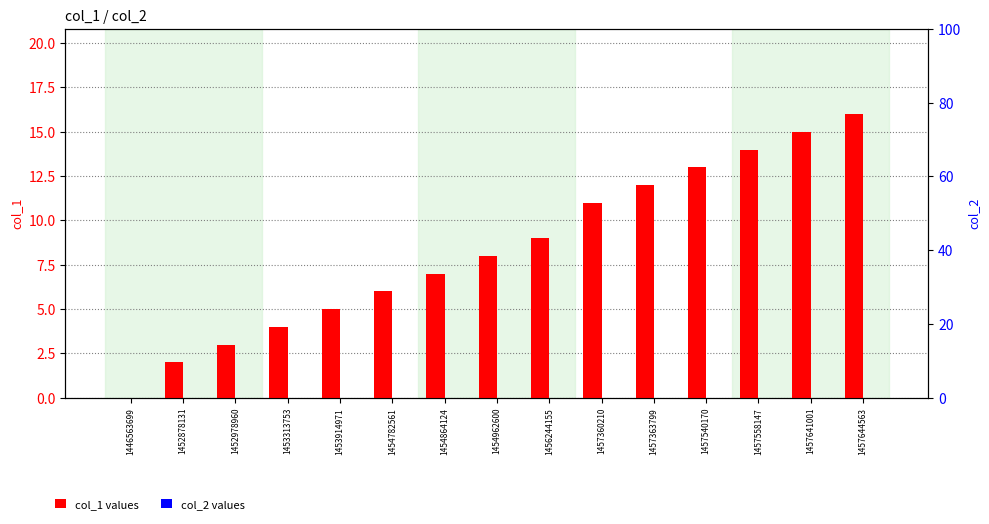

At how many categories does at least one series exceed 2?

13